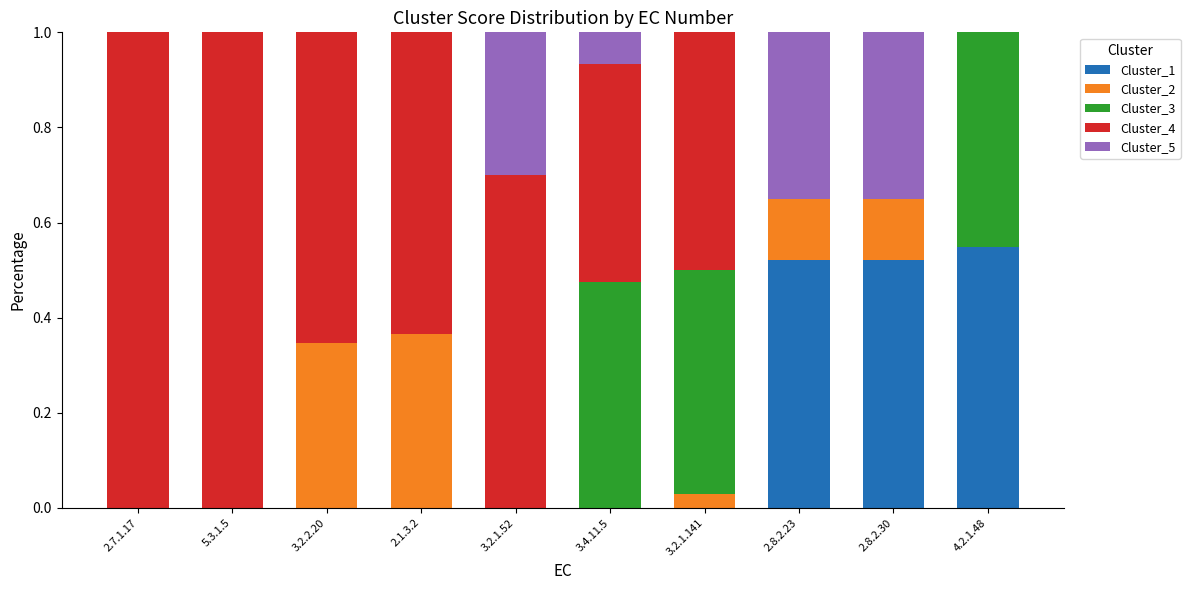

How many series are shown in this chart?

5